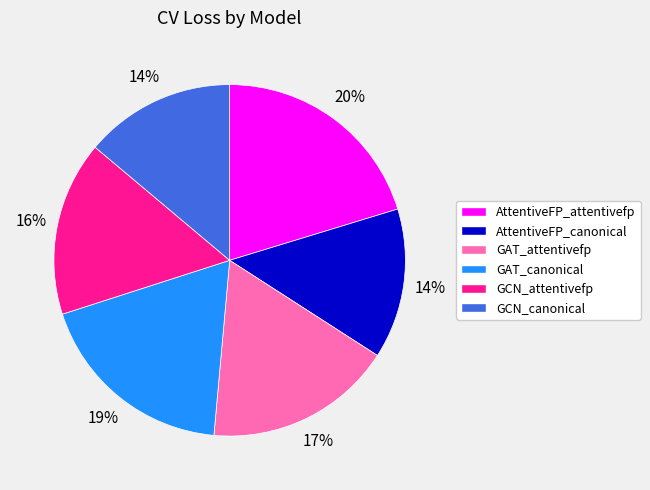

Does GCN_attentivefp represent more than half of the total?

No